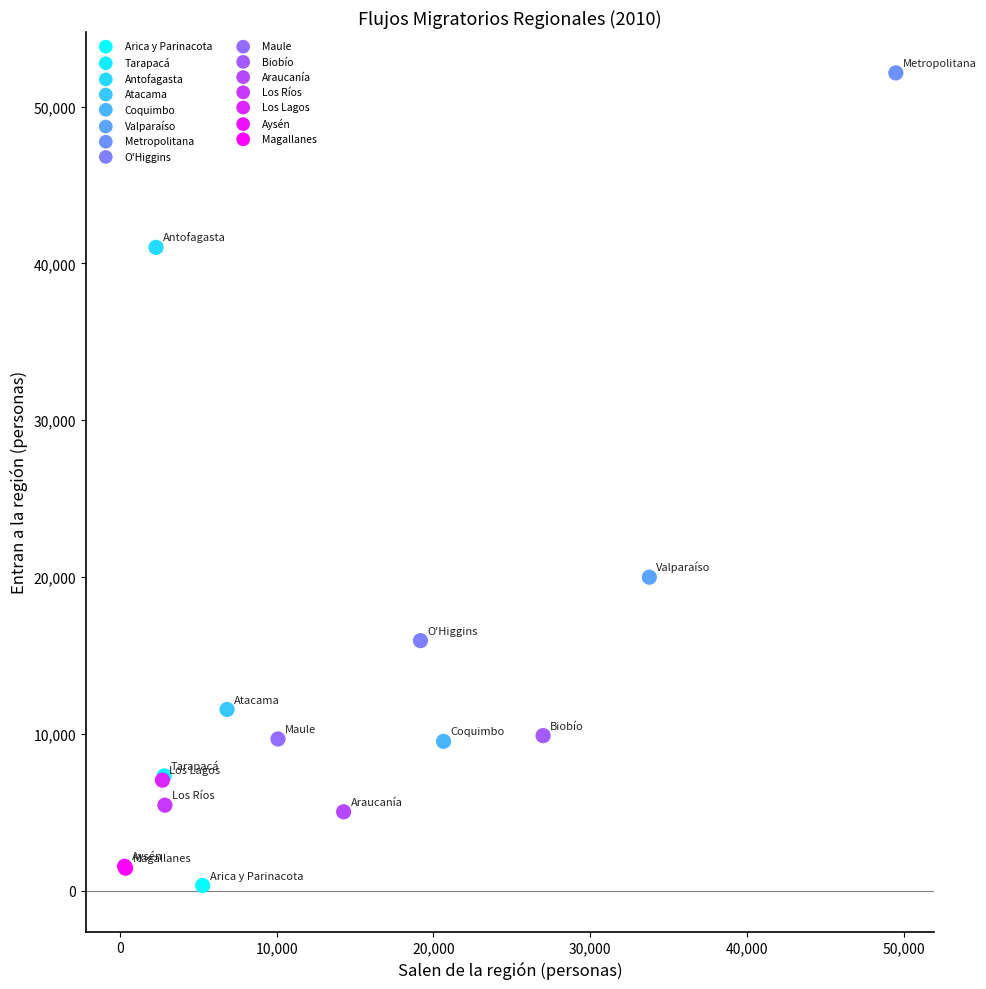

What are all the series names shown in the legend?

Arica y Parinacota, Tarapacá, Antofagasta, Atacama, Coquimbo, Valparaíso, Metropolitana, O'Higgins, Maule, Biobío, Araucanía, Los Ríos, Los Lagos, Aysén, Magallanes